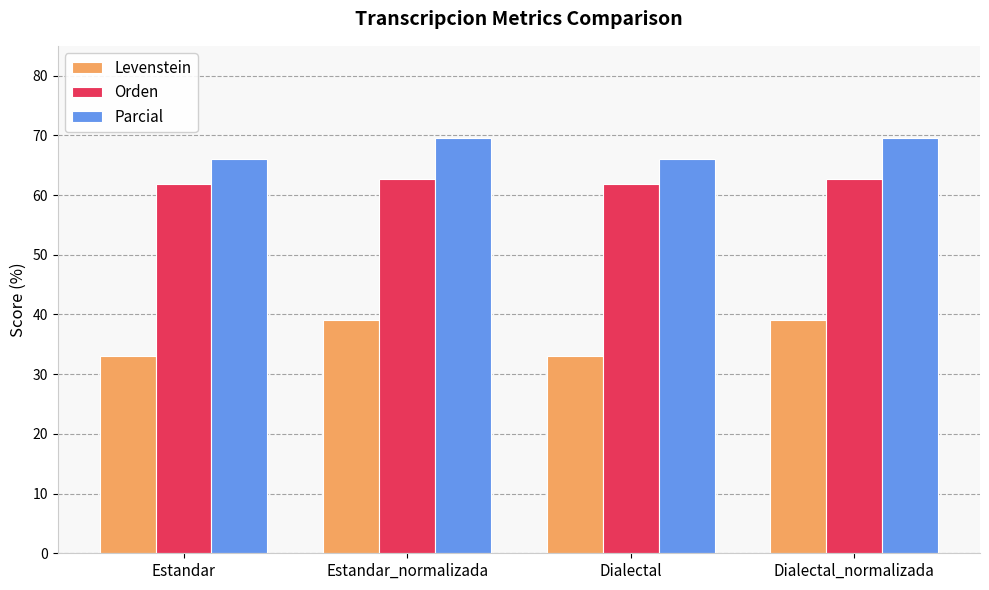

How many bars are there in total?

12